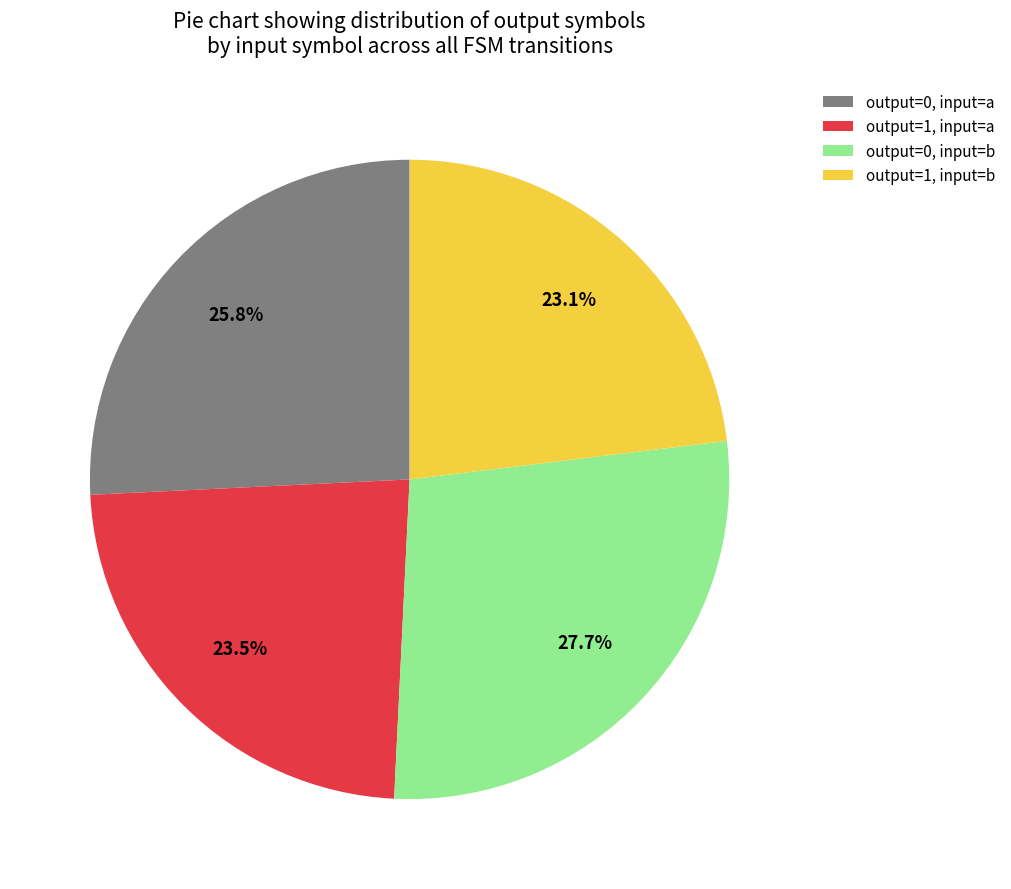

Is it true that output=1, input=b is 32% of the pie?

False